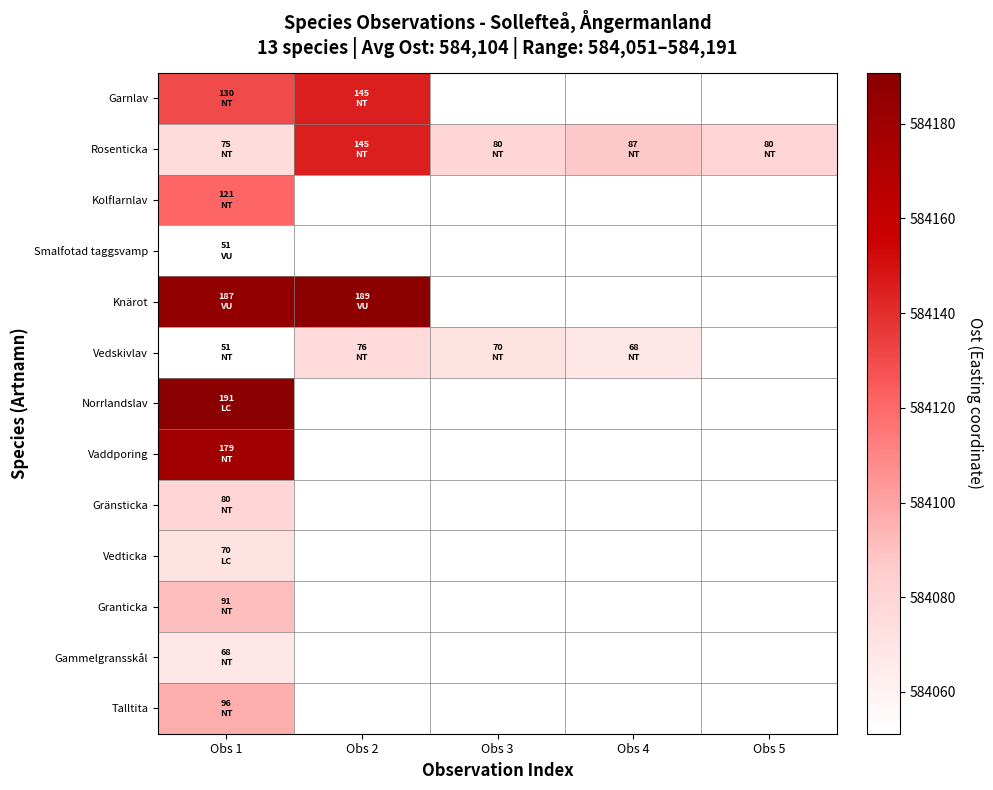

What is the difference between the maximum and minimum values in the Knärot series?

2.6